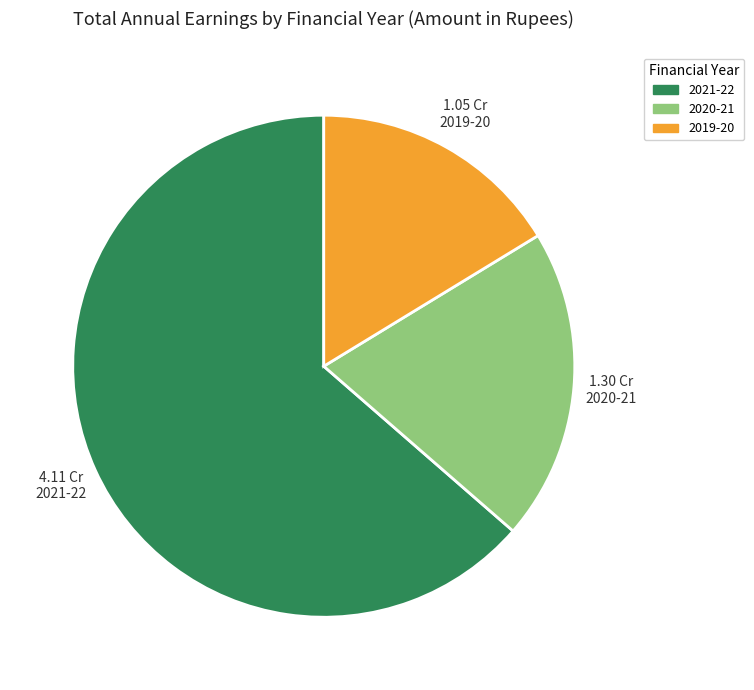

Which slice represents more than half of the pie?

2021-22